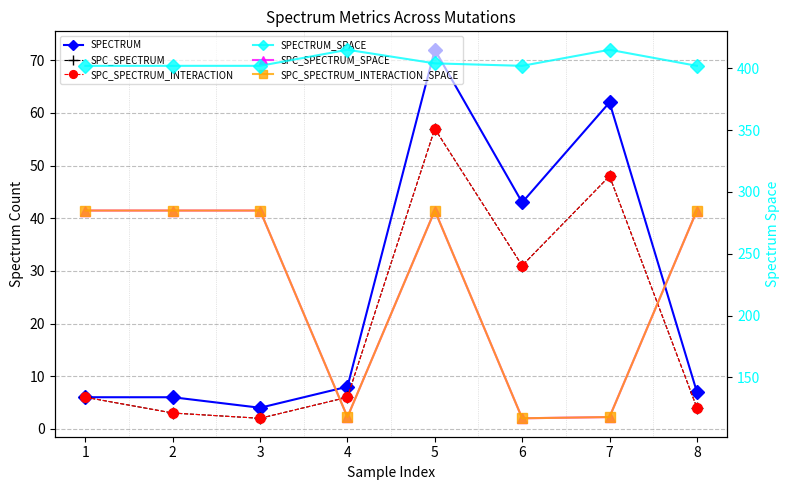

Reading left to right, transcribe all the data shown in this chart.

SPECTRUM: 6	6	4	8	72	43	62	7
SPC_SPECTRUM: 6	3	2	6	57	31	48	4
SPC_SPECTRUM_INTERACTION: 6	3	2	6	57	31	48	4
SPECTRUM_SPACE: 402	402	402	415	404	402	415	402
SPC_SPECTRUM_SPACE: 285	285	285	118	285	117	118	285
SPC_SPECTRUM_INTERACTION_SPACE: 285	285	285	118	285	117	118	285